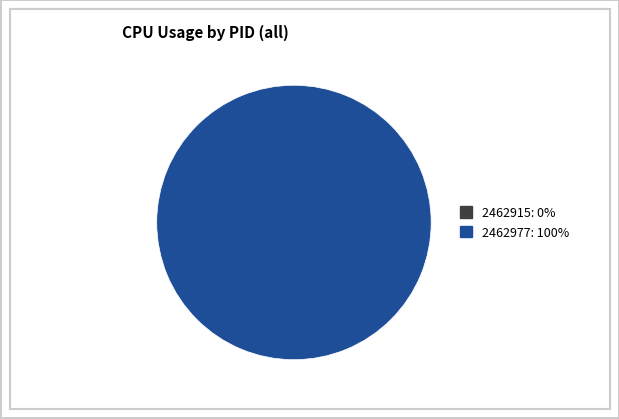

Does any single category account for the majority?

Yes